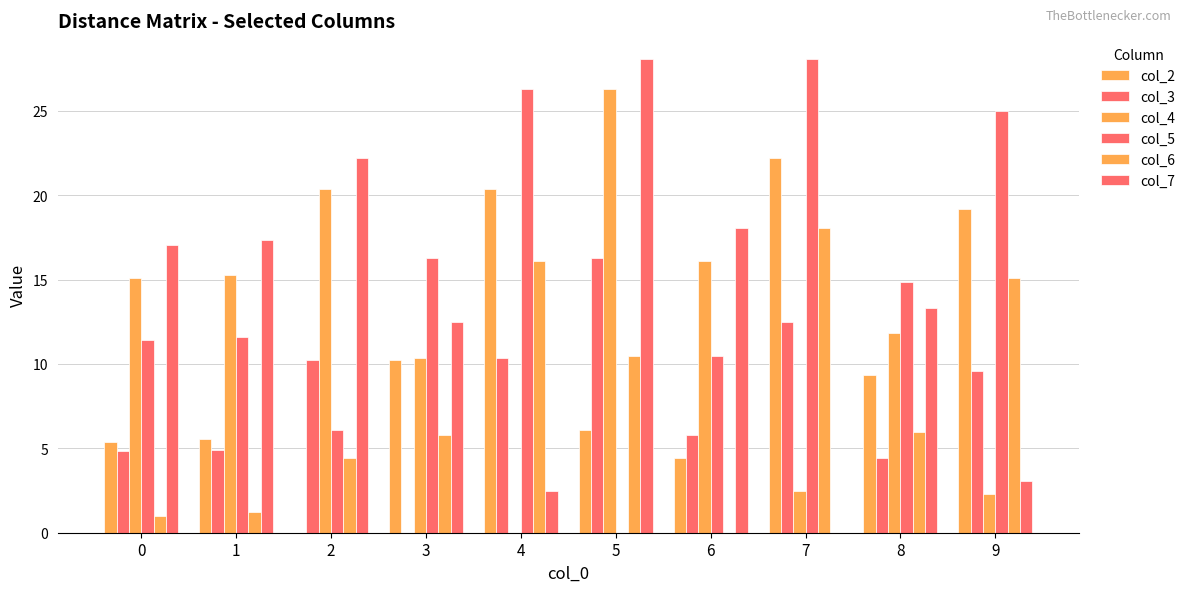

How many positive values does the col_4 series have?

9